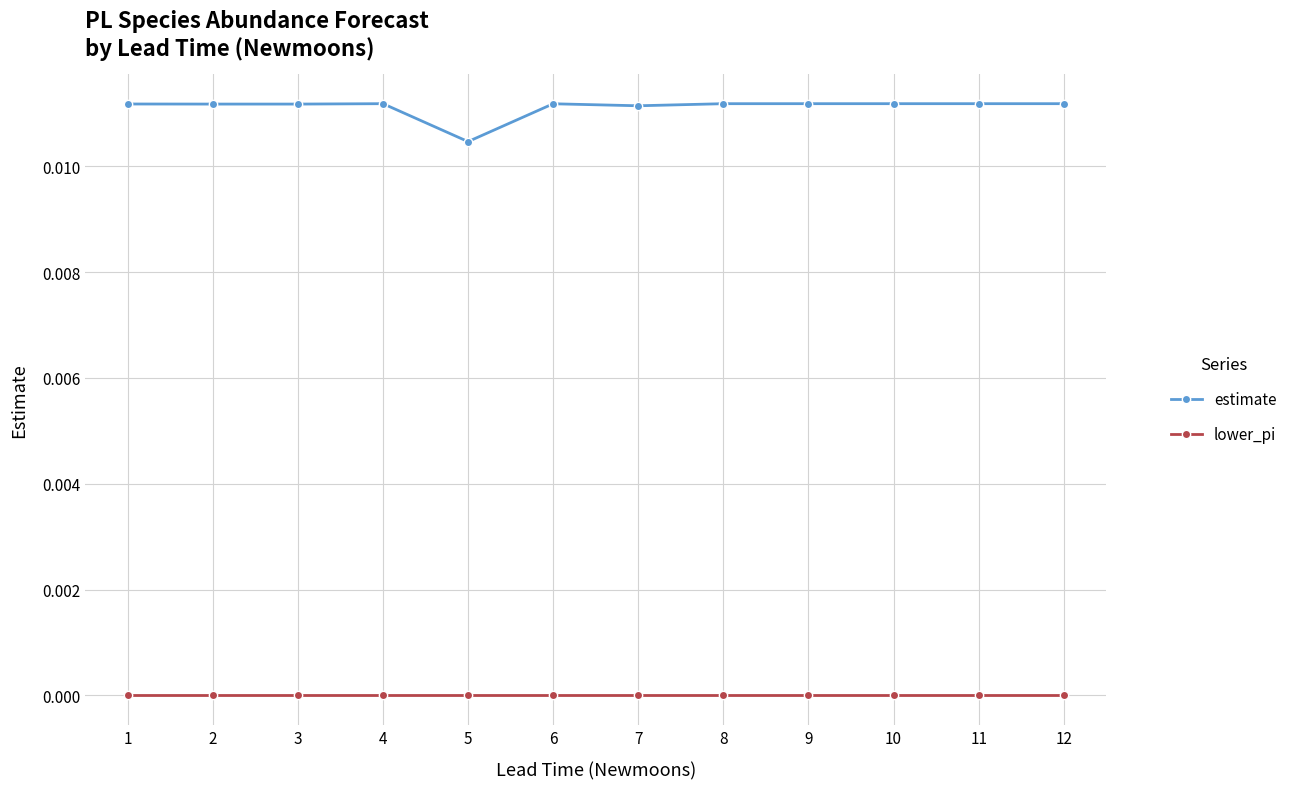

What are all the series names shown in the legend?

estimate, lower_pi